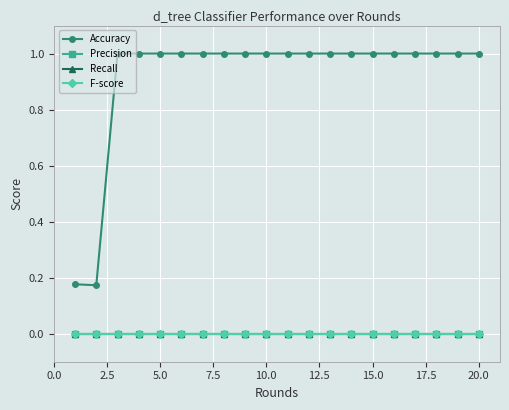

Which series has the largest total across all categories?

Accuracy